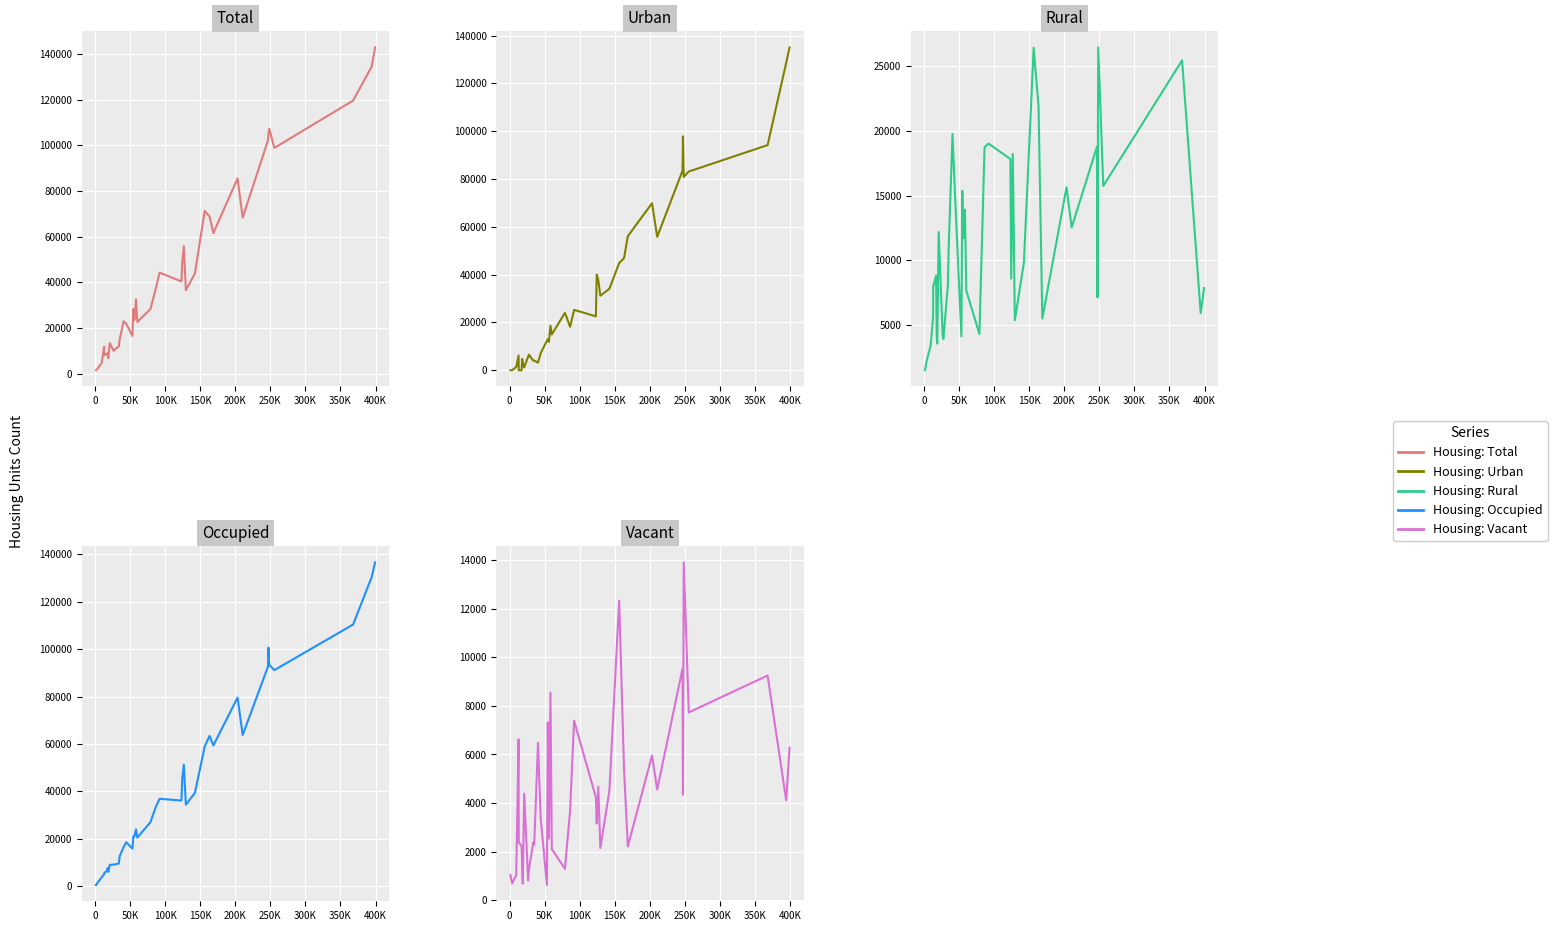

The Housing units: Total series shows 59715 at 21. True or false?

False